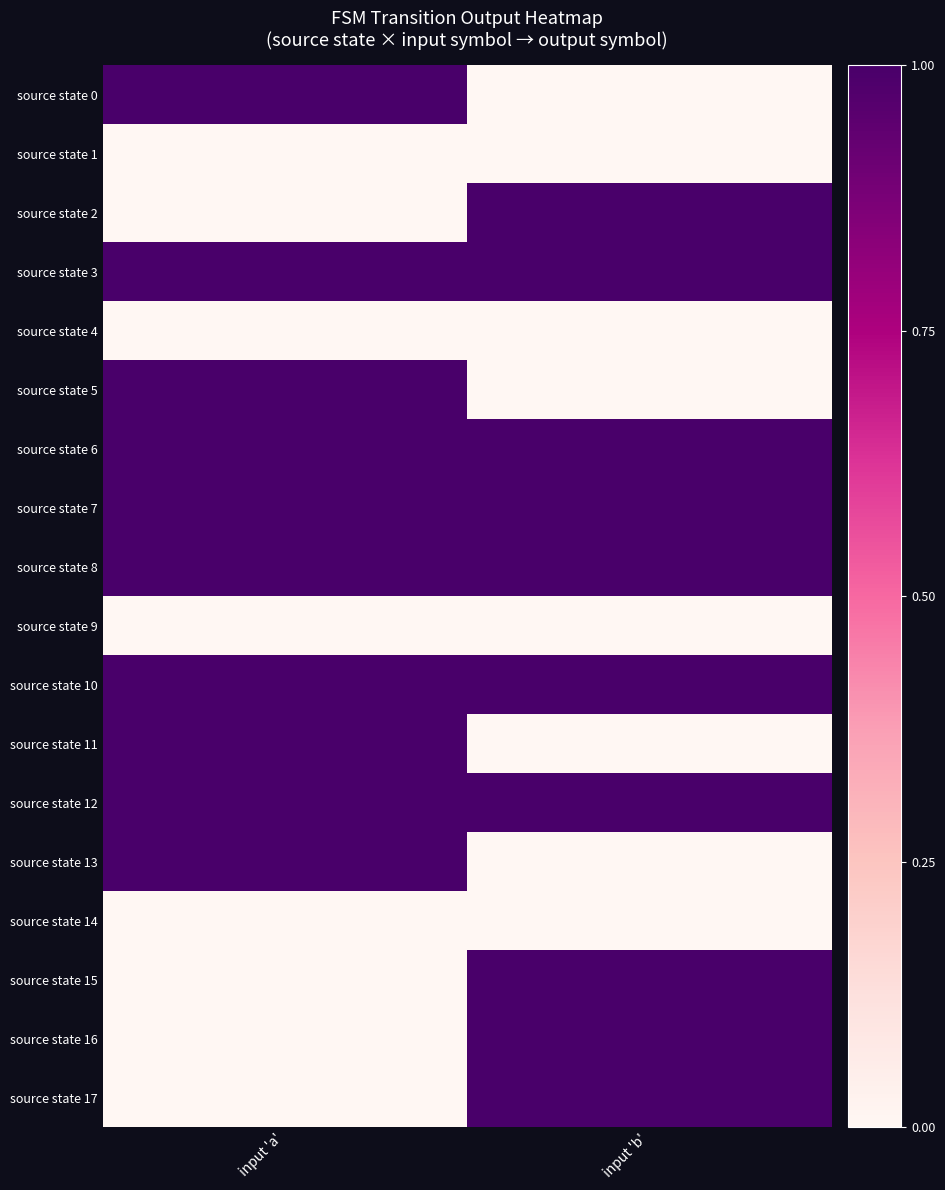

Which series has the largest total across all categories?

source state 3